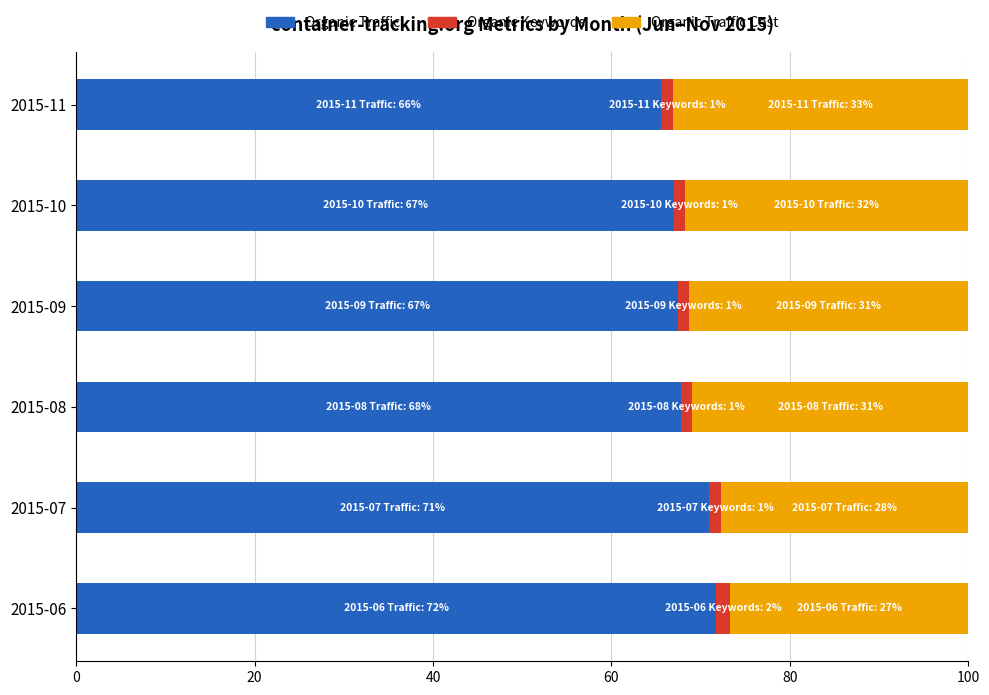

What is the lowest value of the Organic Traffic series?

65.5